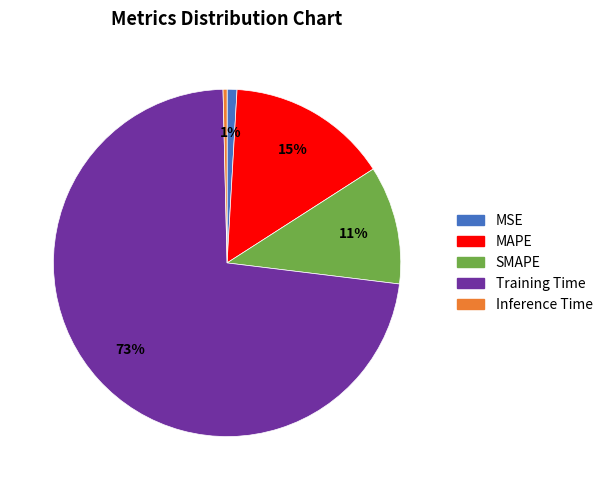

What is the smallest slice in the pie chart?

Inference Time